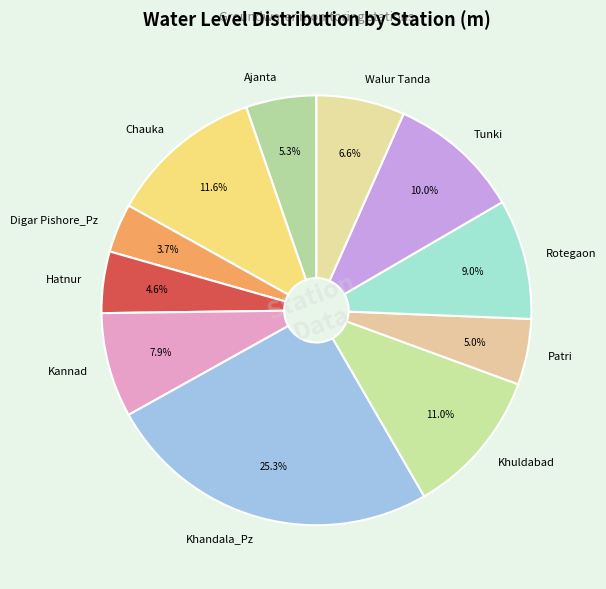

How many slices are in this pie chart?

11